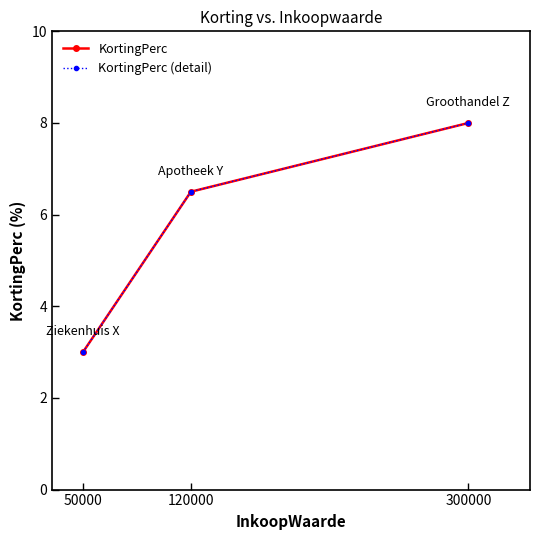

Does the chart have visible grid lines?

No